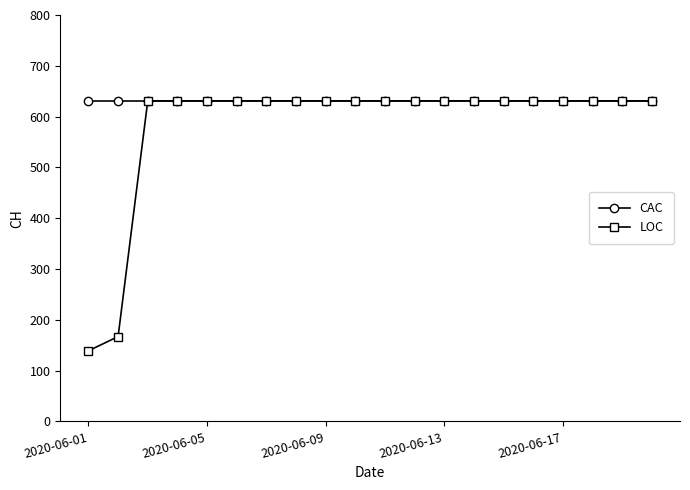

Rank the series by their average value, from lowest to highest.

LOC, CAC